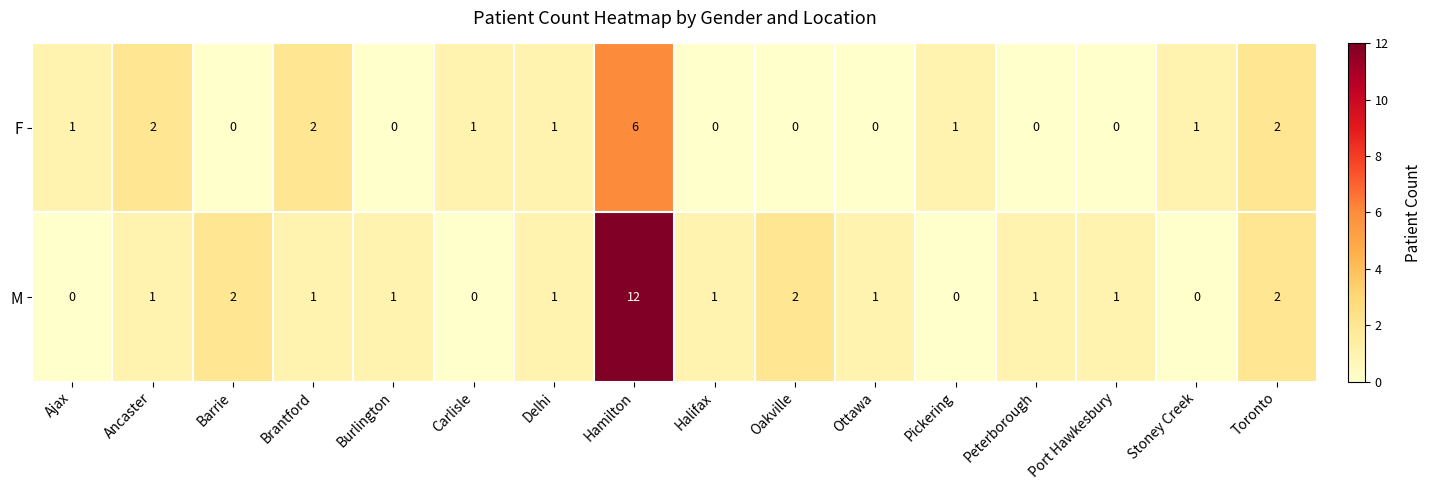

At Port Hawkesbury, list the series in order from smallest to largest.

F, M